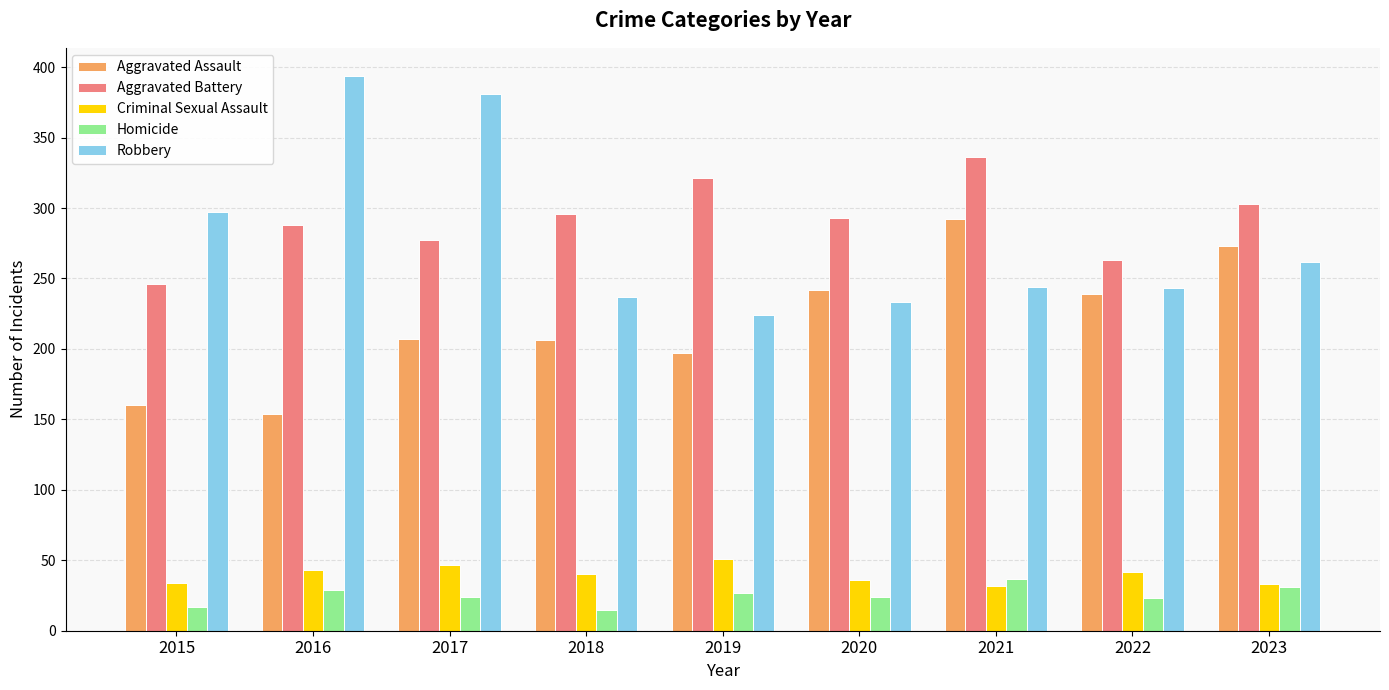

What is the minimum value for Aggravated Battery?

246